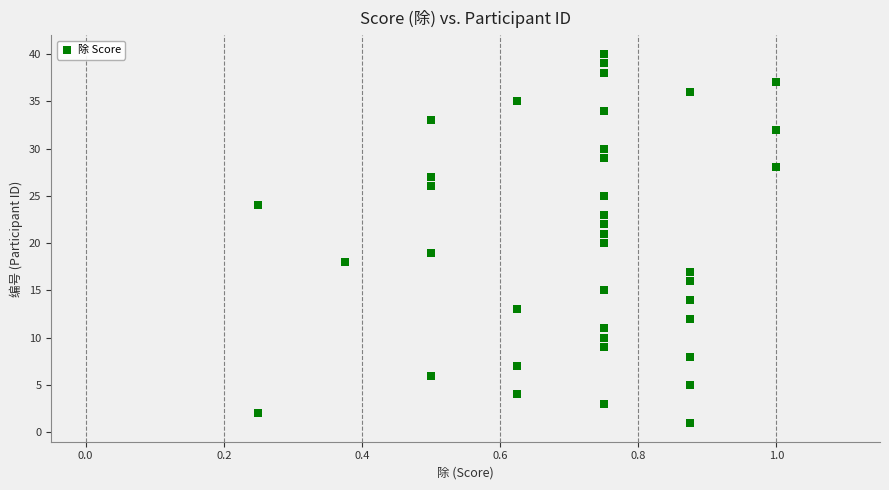

What is the range of Y values (max minus min)?

39